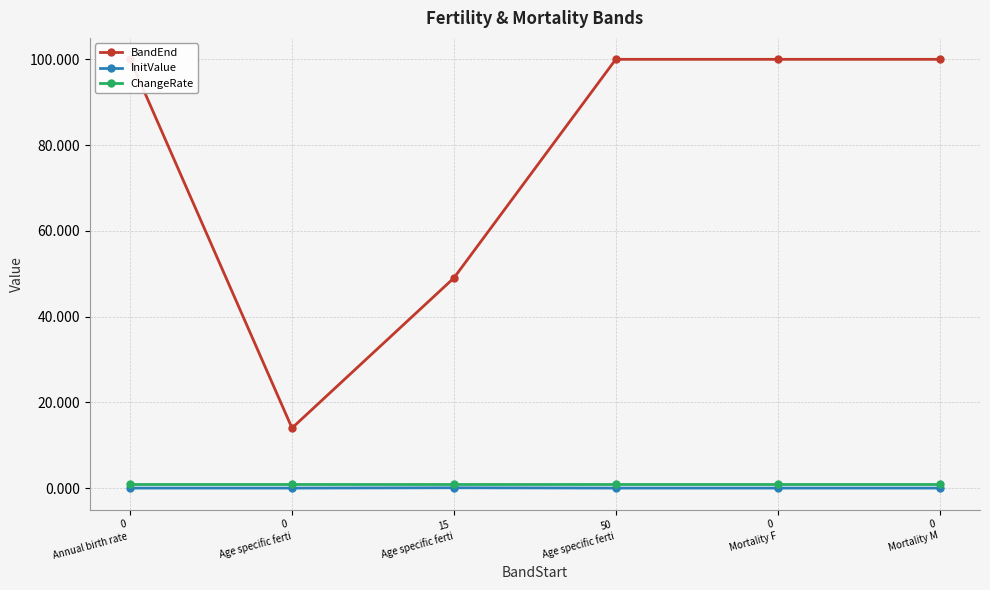

What position from the right is 0
Mortality M?

1